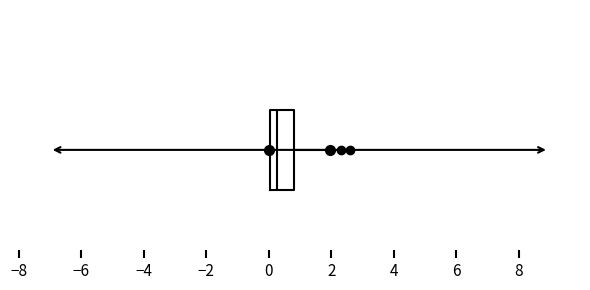

Where is the right edge of the box on the x-axis? The values are not printed on the chart, so give them approximately, as read against the axis.

0.8